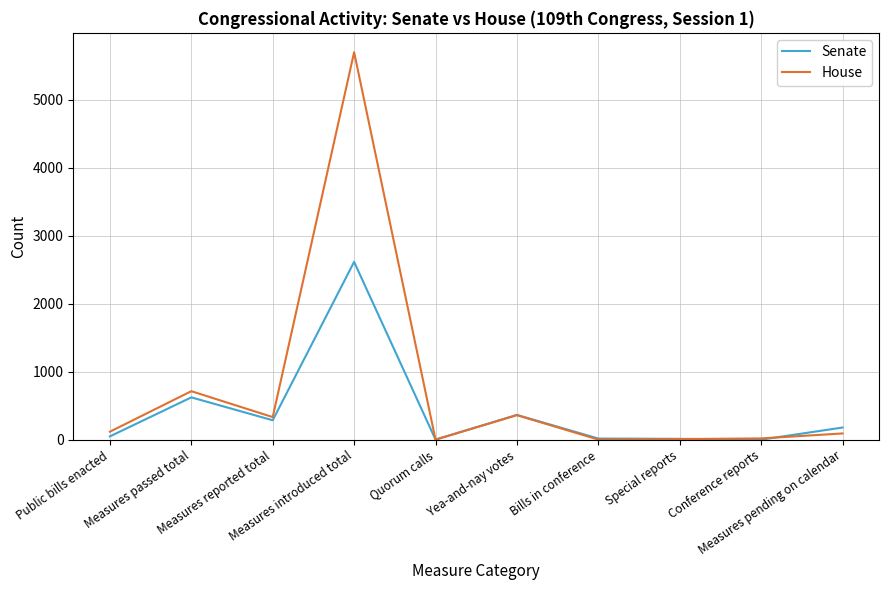

What position from the right is Quorum calls?

6